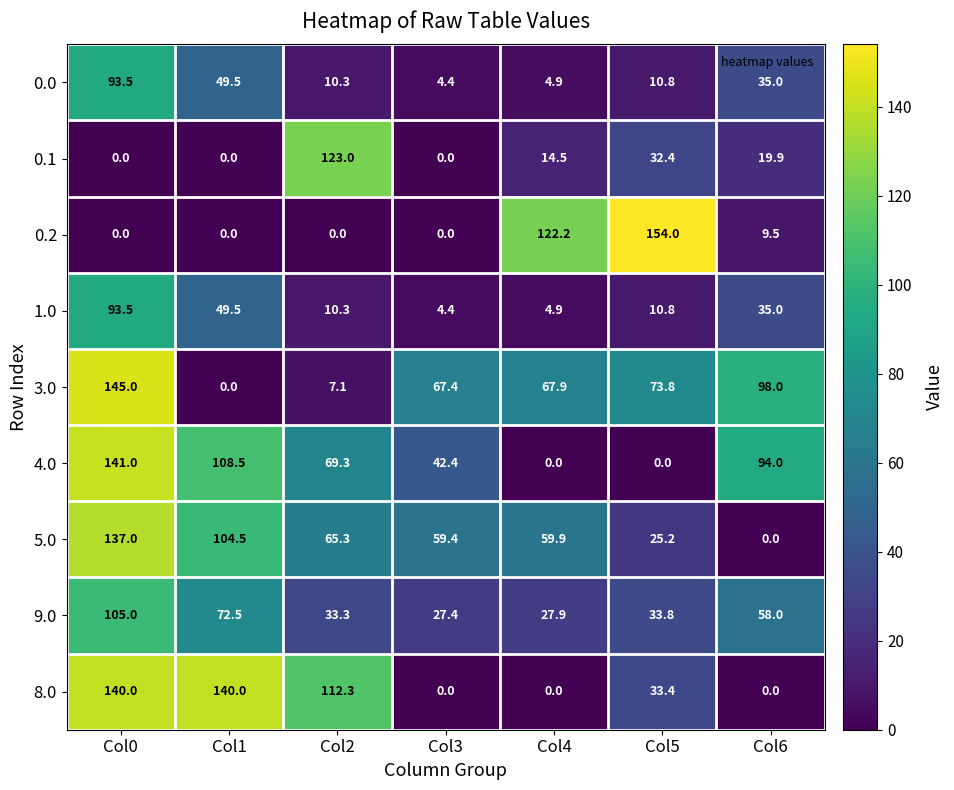

Which series has the largest total across all categories?

3.0